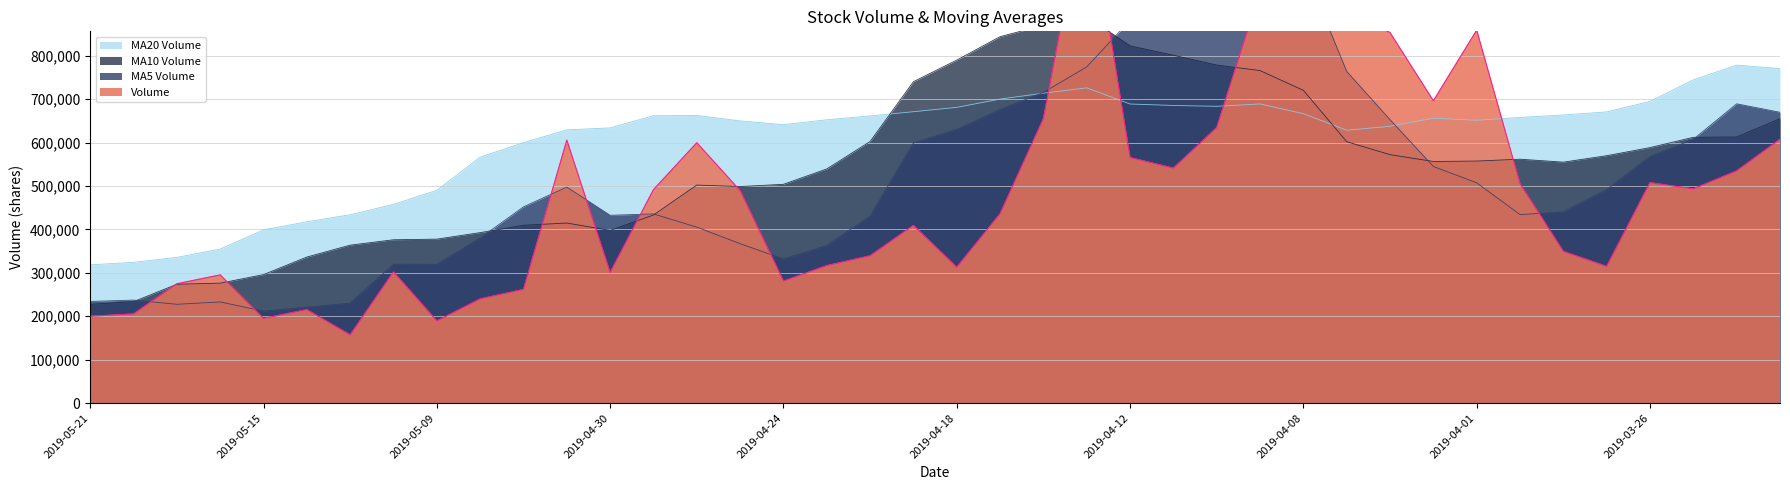

In v_ma5, how many points are lower than both neighbors (excluding endpoints)?

6